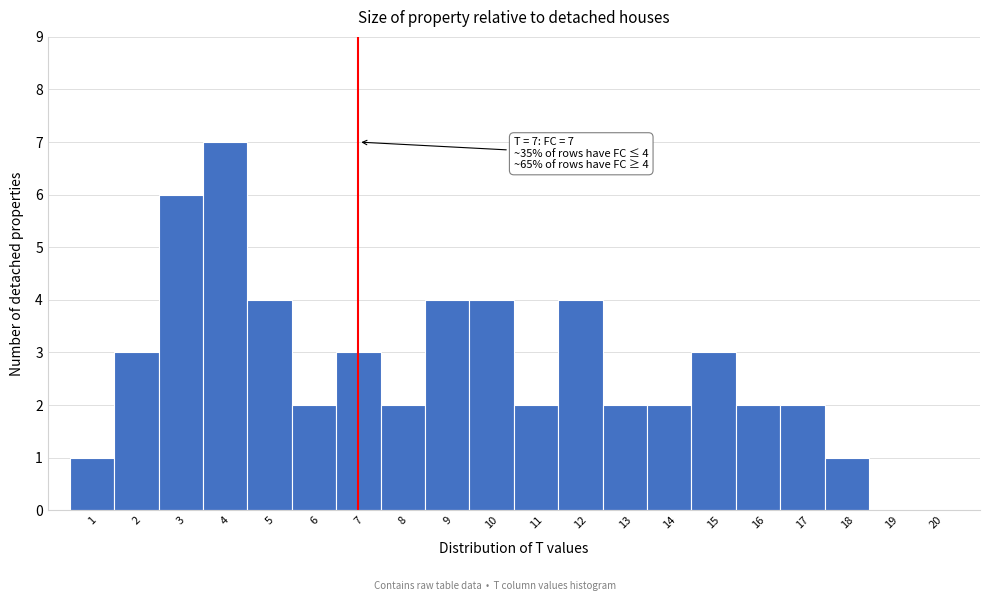

Reading right to left, extract all data points from this chart.

20=0	19=0	18=1	17=2	16=2	15=3	14=2	13=2	12=4	11=2	10=4	9=4	8=2	7=3	6=2	5=4	4=7	3=6	2=3	1=1